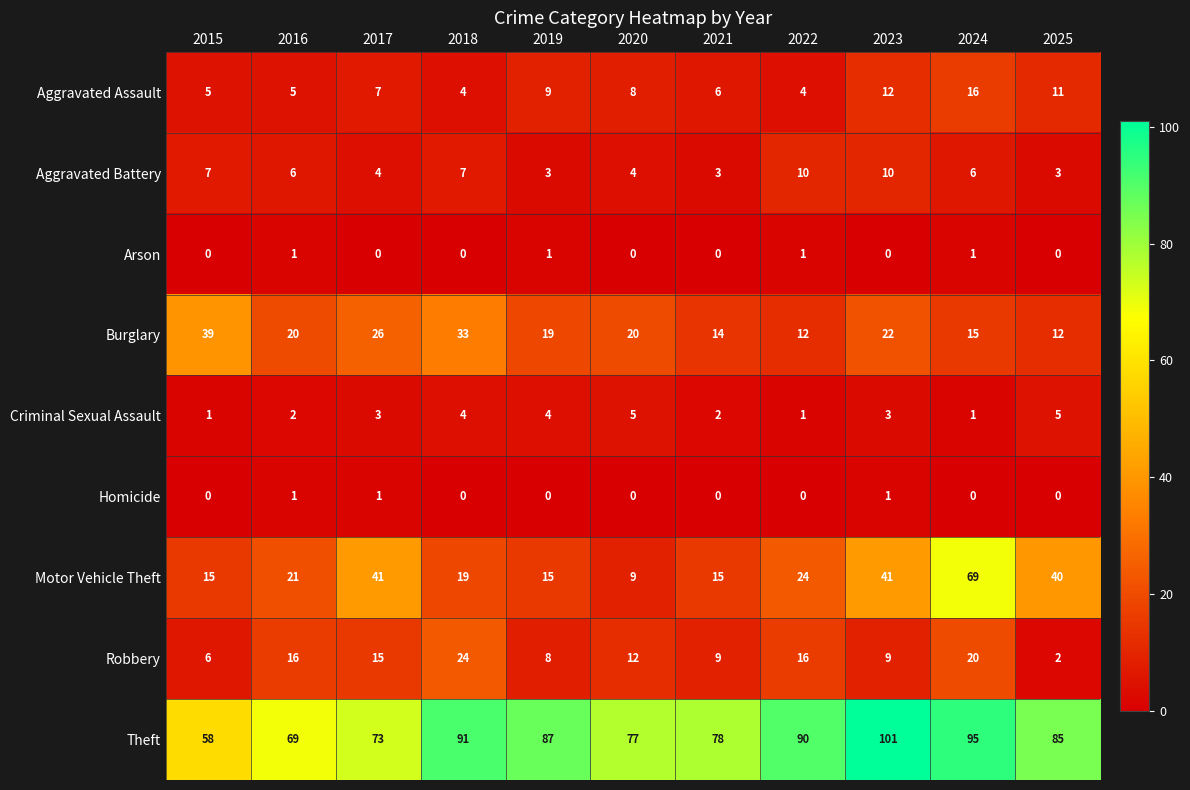

What is the sum of the Aggravated Assault values at 2017 and 2023?

19